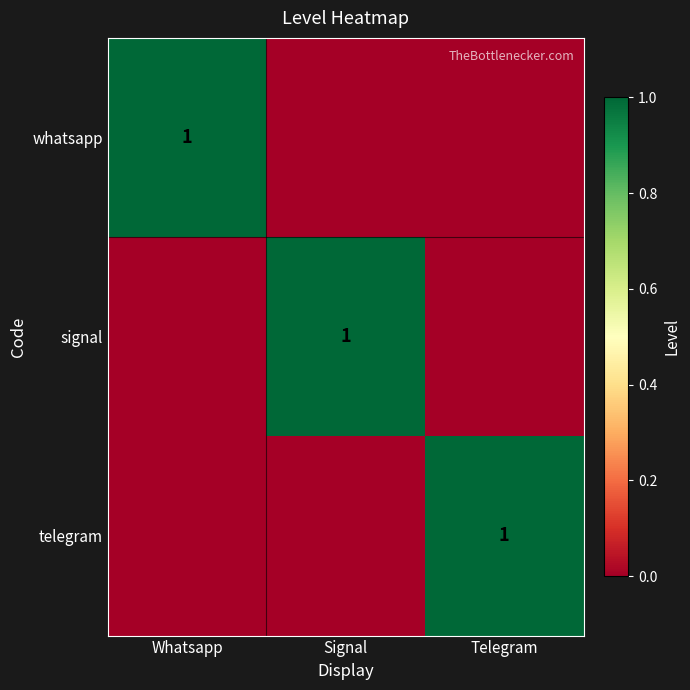

Is it true that telegram equals 1 at Telegram?

True